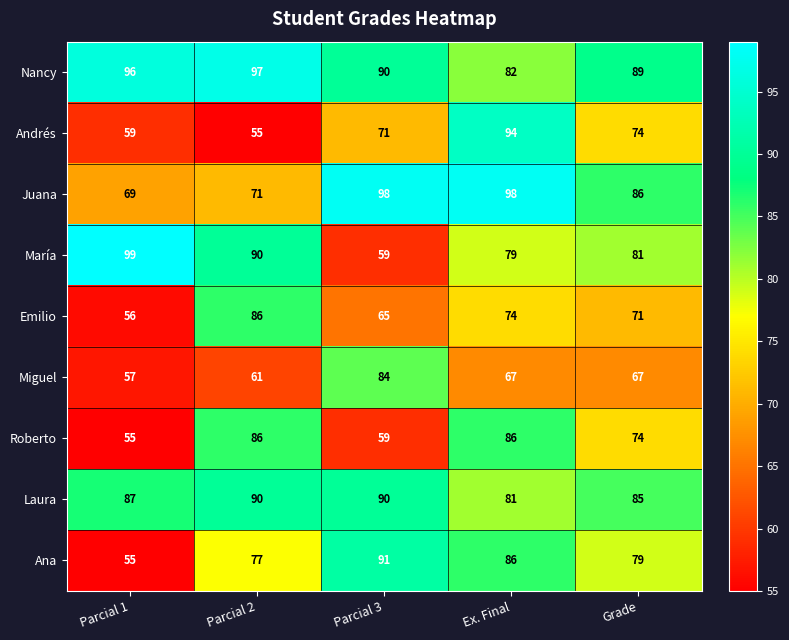

The value of Ana at Parcial 1 is 55. True or false?

True